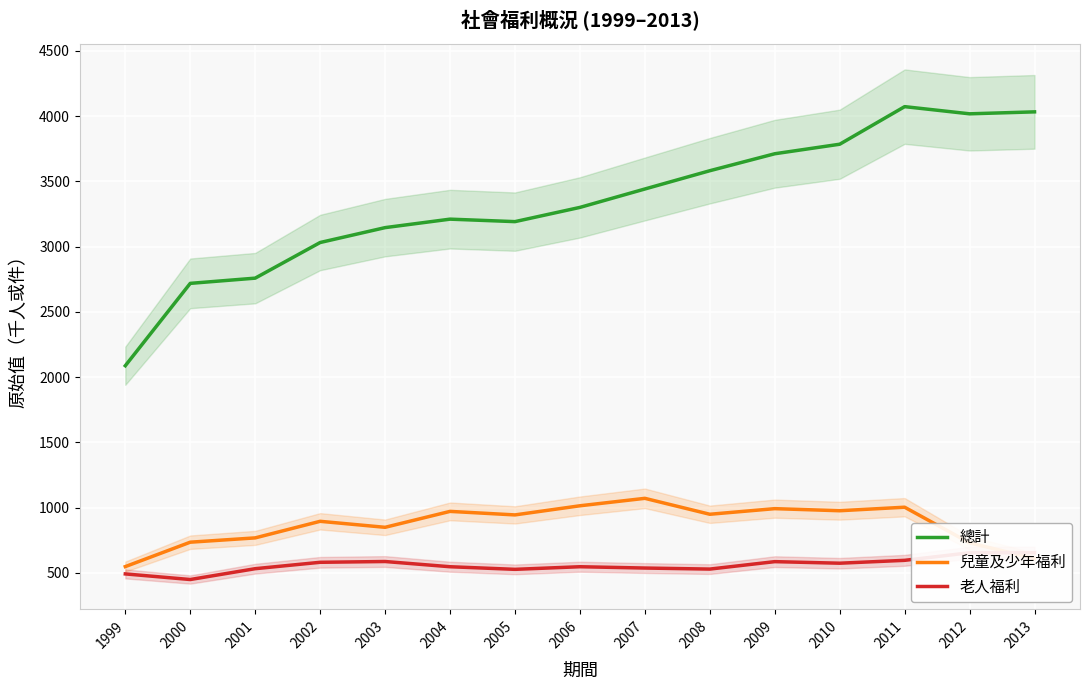

What is the value of the 兒童及少年福利 point at the 13th from the left?

1004